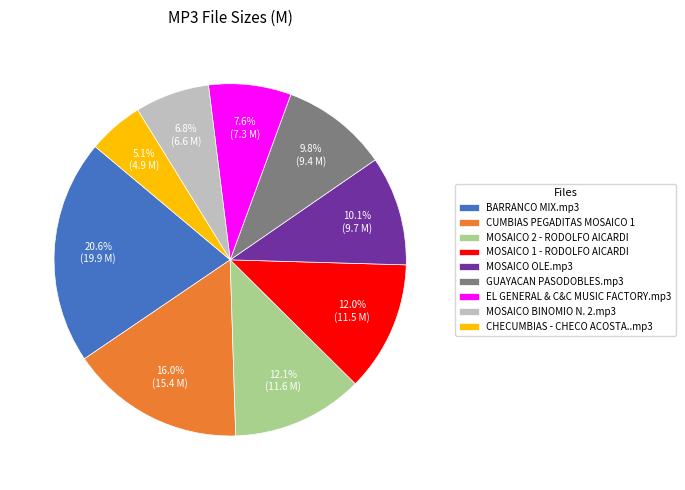

How many slices are in this pie chart?

9